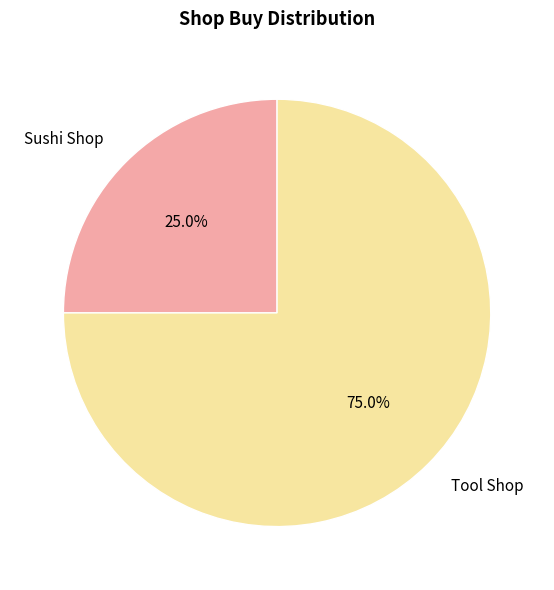

Count the number of slices in the pie.

2